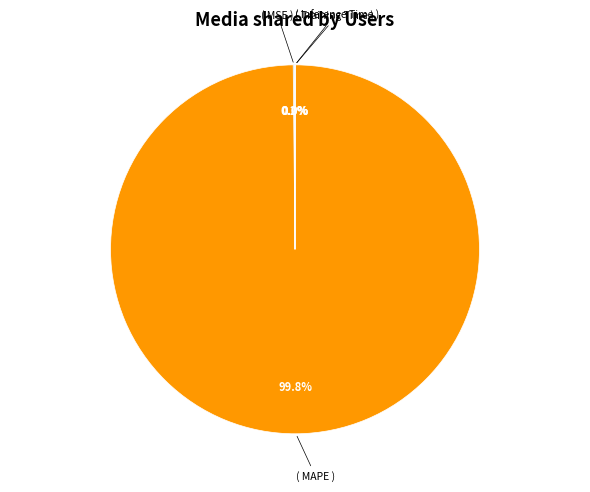

Is there any slice that represents more than half of the pie?

Yes